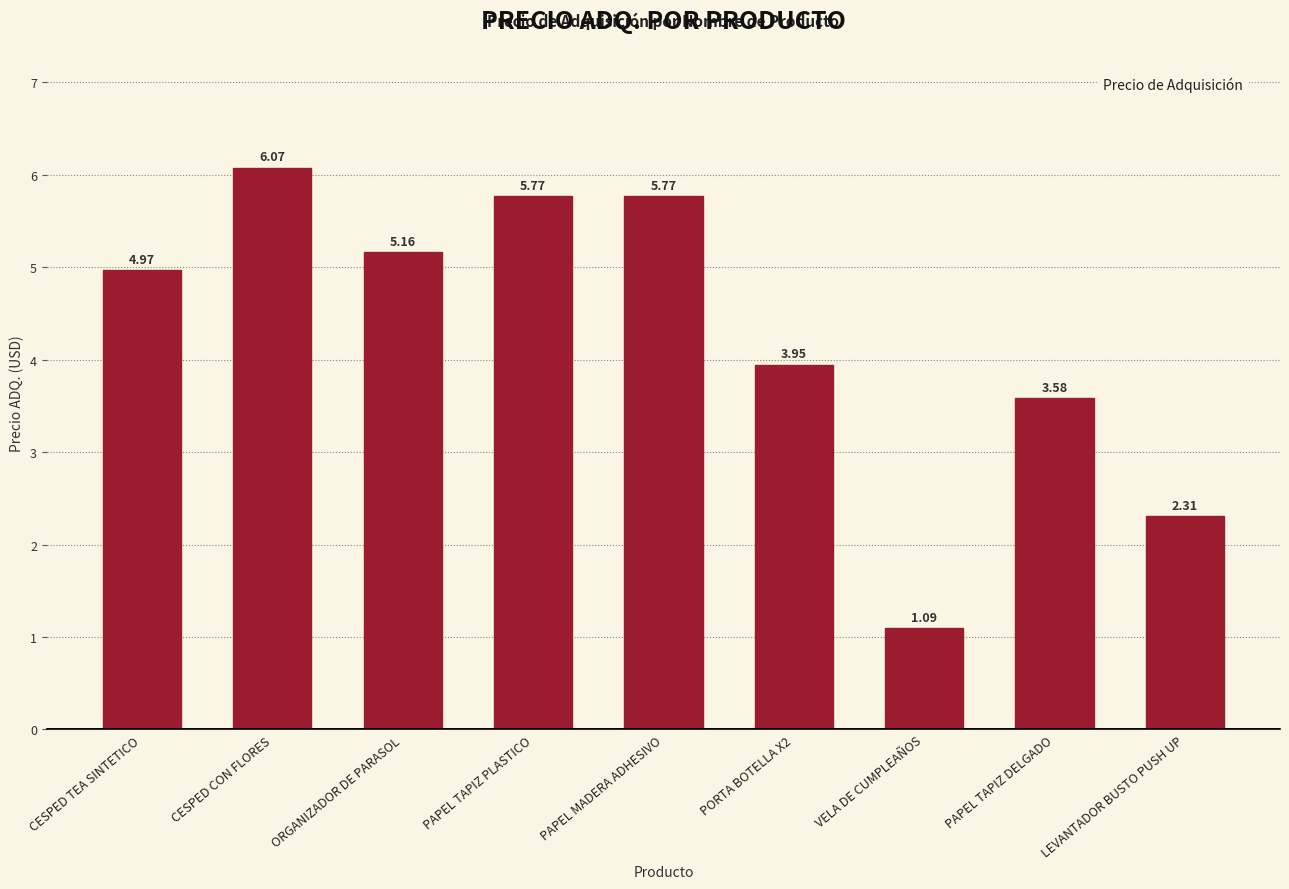

At which category does the chart reach its peak across all series?

CESPED CON FLORES